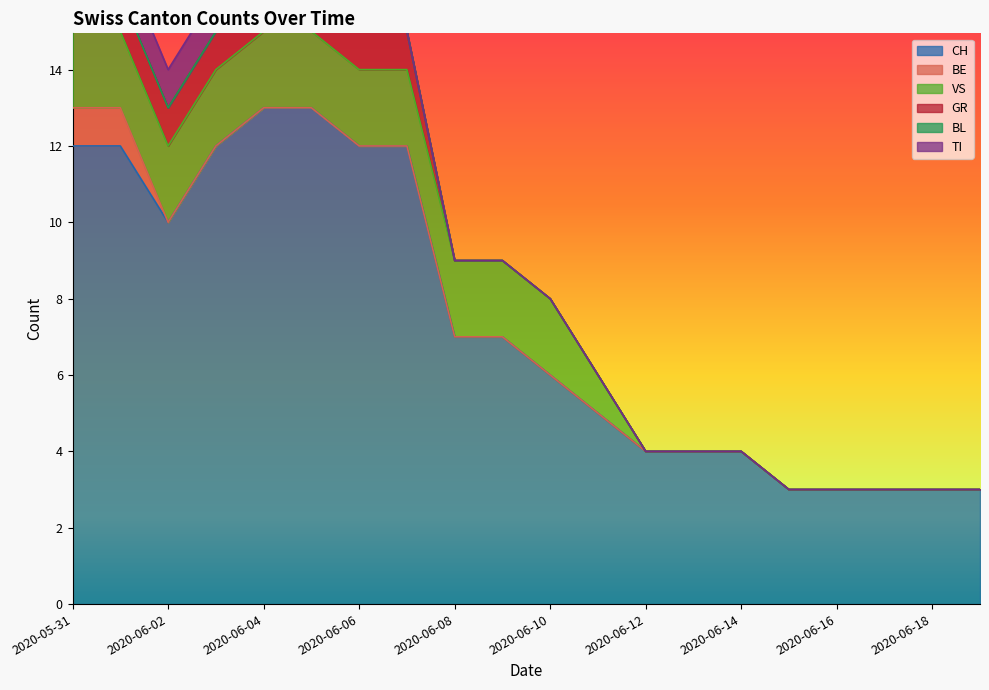

True or false: TI and CH cross at least once.

False